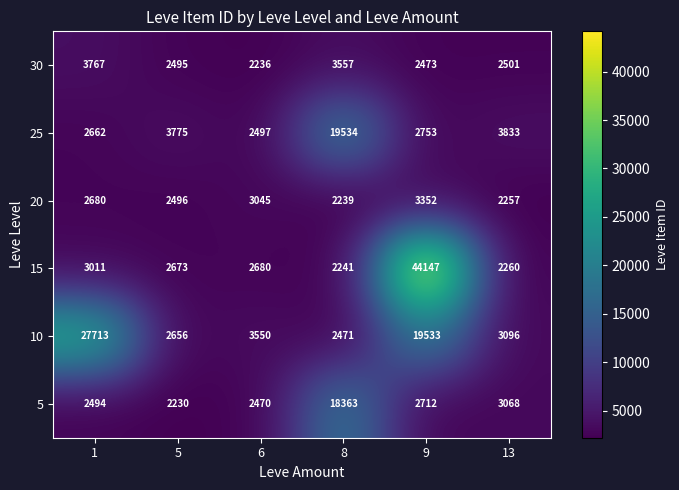

What is the sum of the 5 values at 1 and 8?

20857